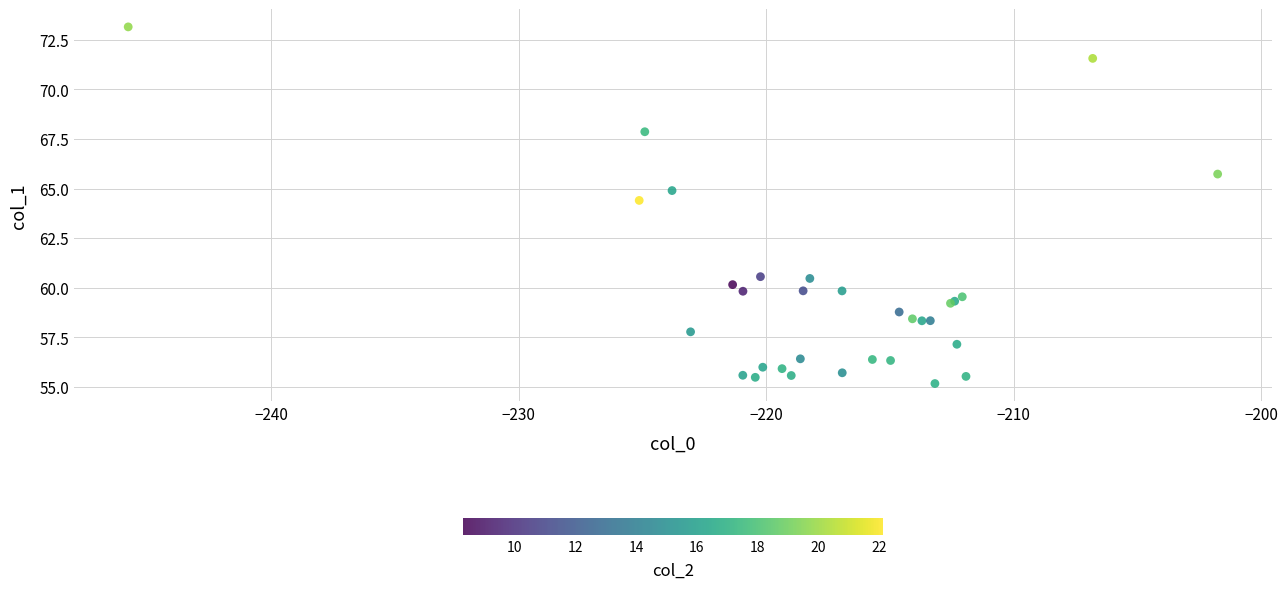

What Y value in the scatter plot is closest to 64?

64.4